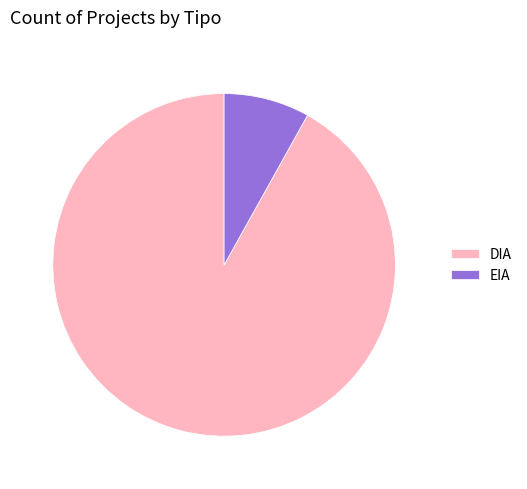

Rank the categories by value from highest to lowest.

DIA, EIA